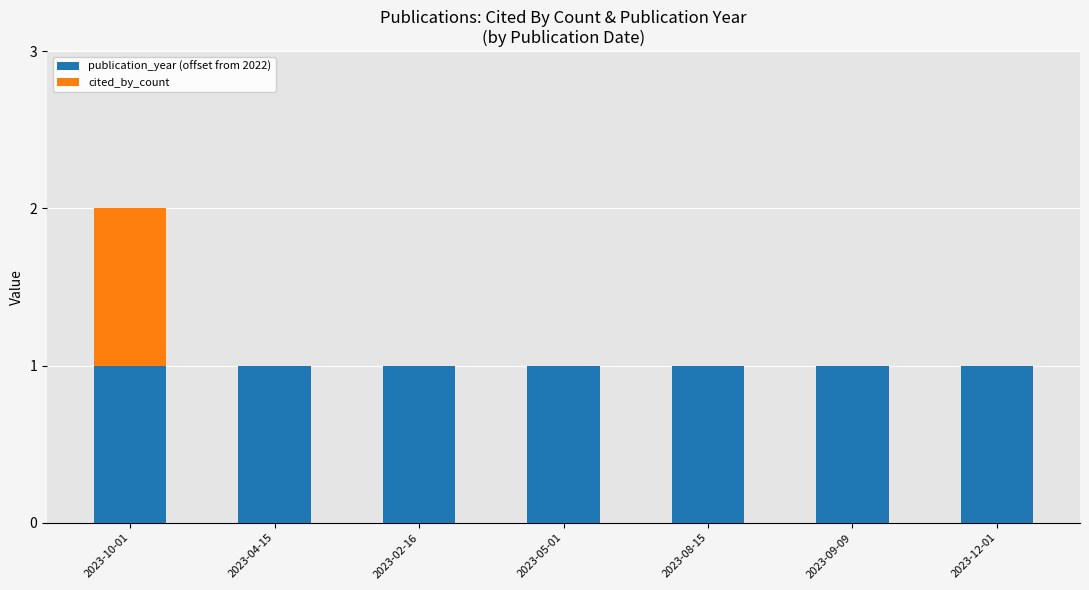

The value of publication_year (offset from 2022) at 2023-09-09 is 0. True or false?

False